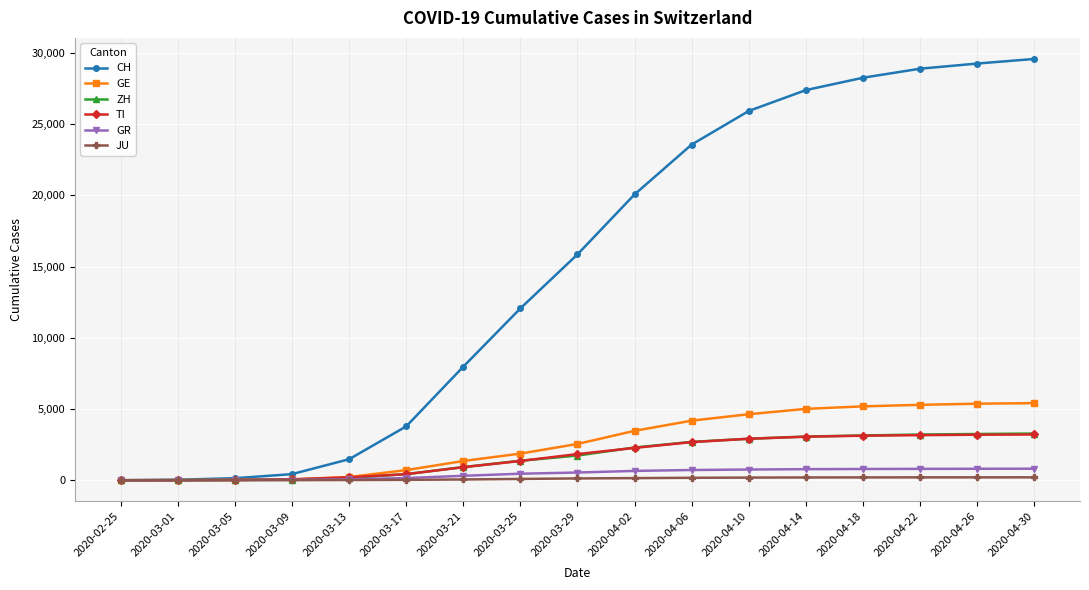

How many categories are shown in the chart?

17